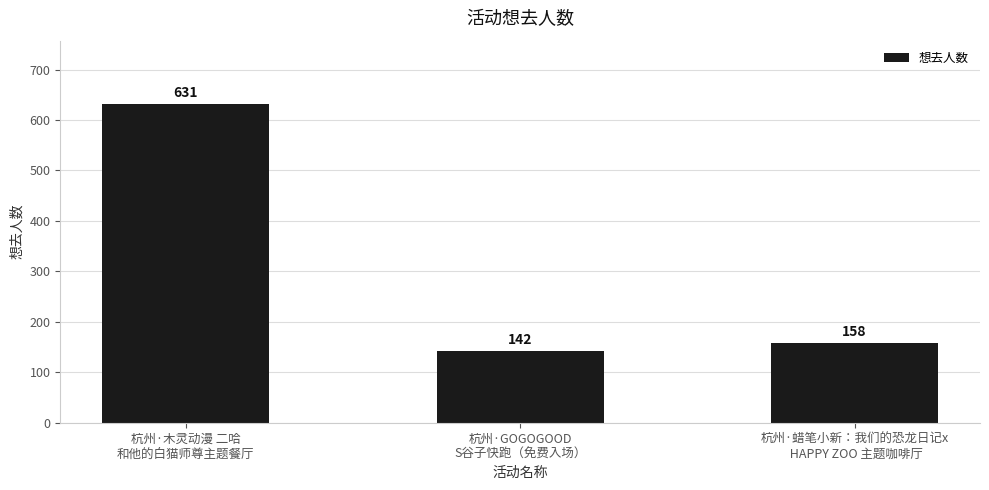

The value at 杭州·木灵动漫 二哈
和他的白猫师尊主题餐厅 is 867. True or false?

False